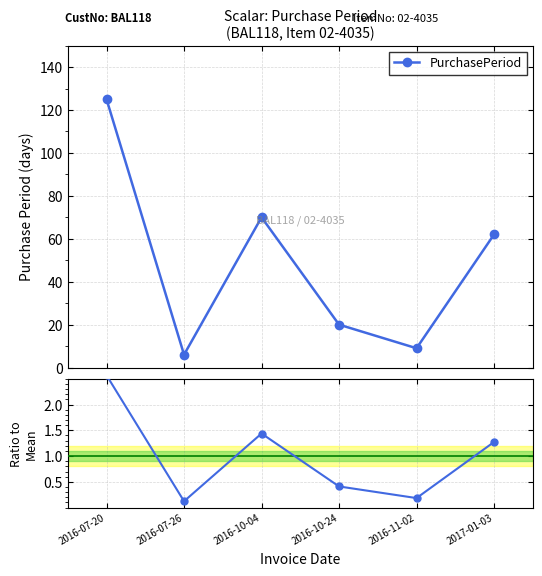

Which series has the largest range (max minus min)?

PurchasePeriod